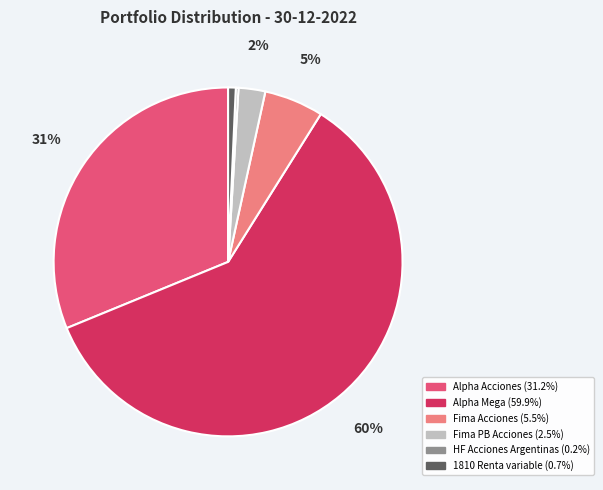

Does Alpha Acciones represent more than half of the total?

No